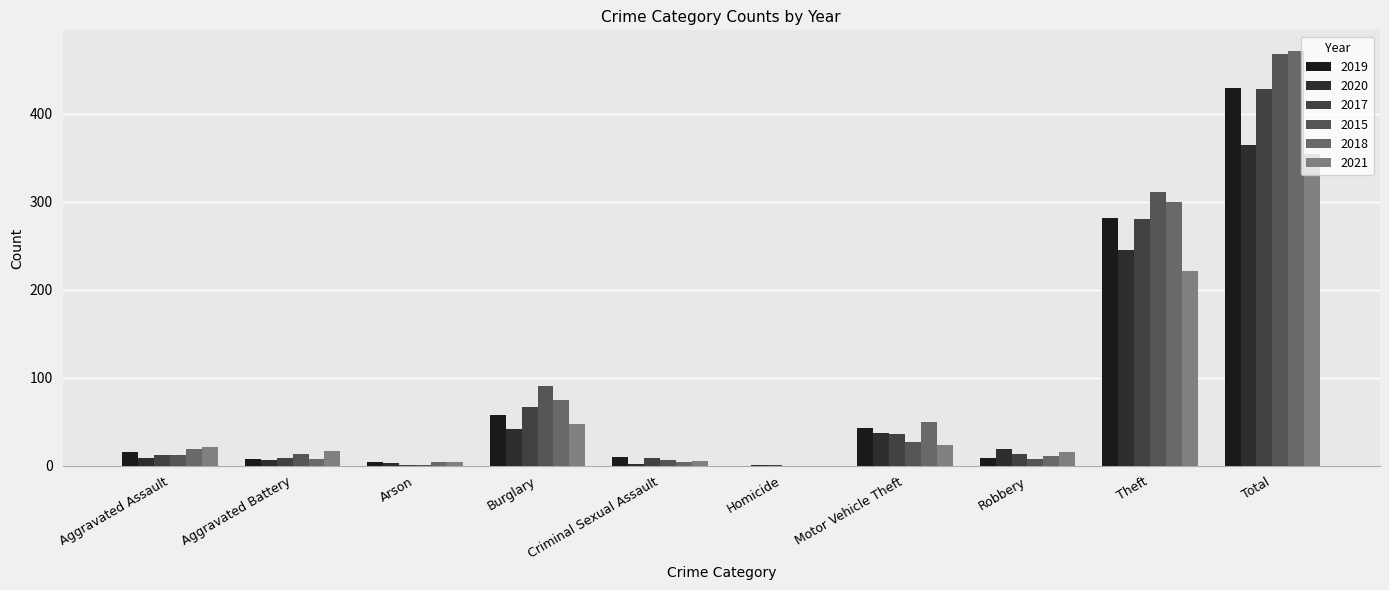

What position from the right is Robbery?

3